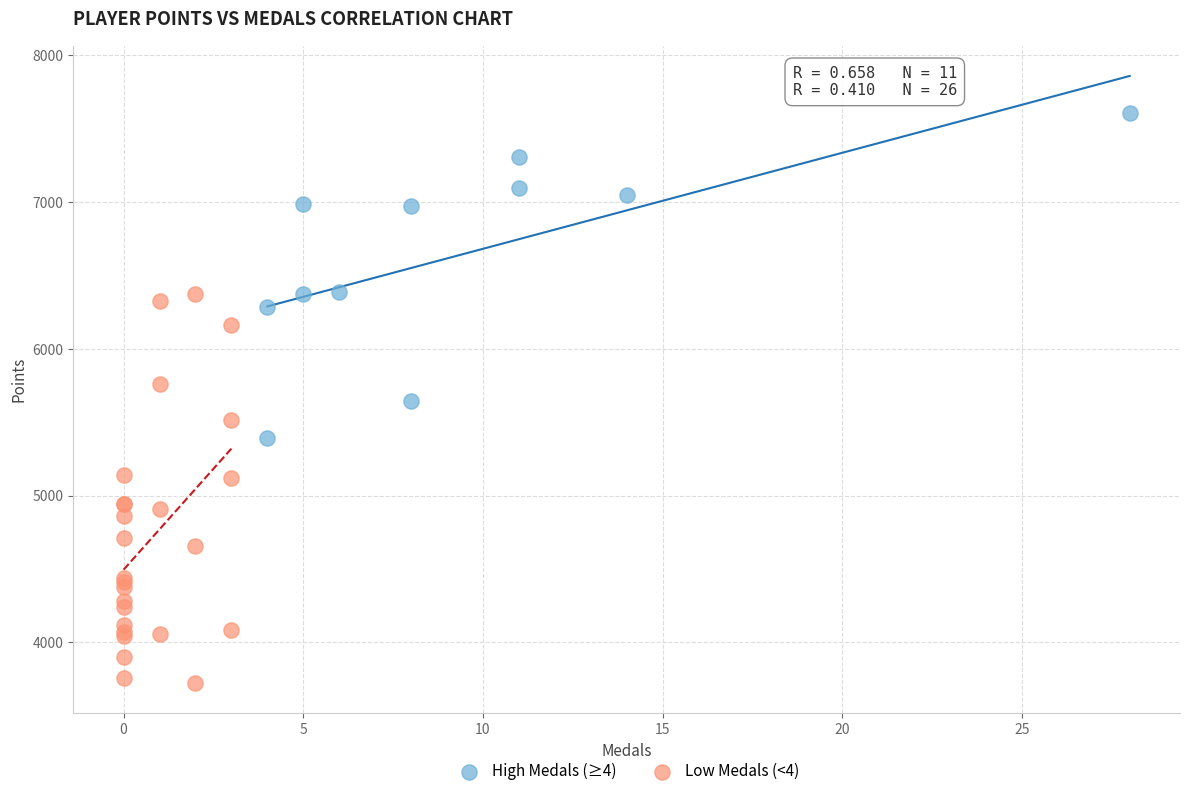

Which series has the widest spread of Y values?

Low Medals (<4)